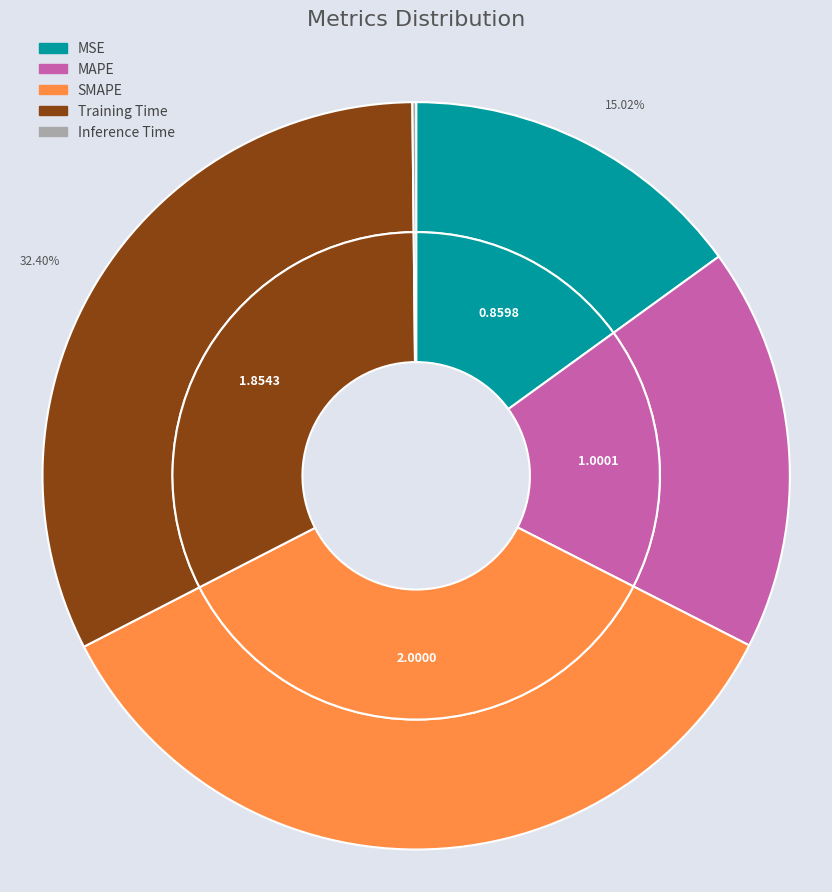

To the nearest percent, what is the difference between the Inference Time and MAPE slice percentages?

17%